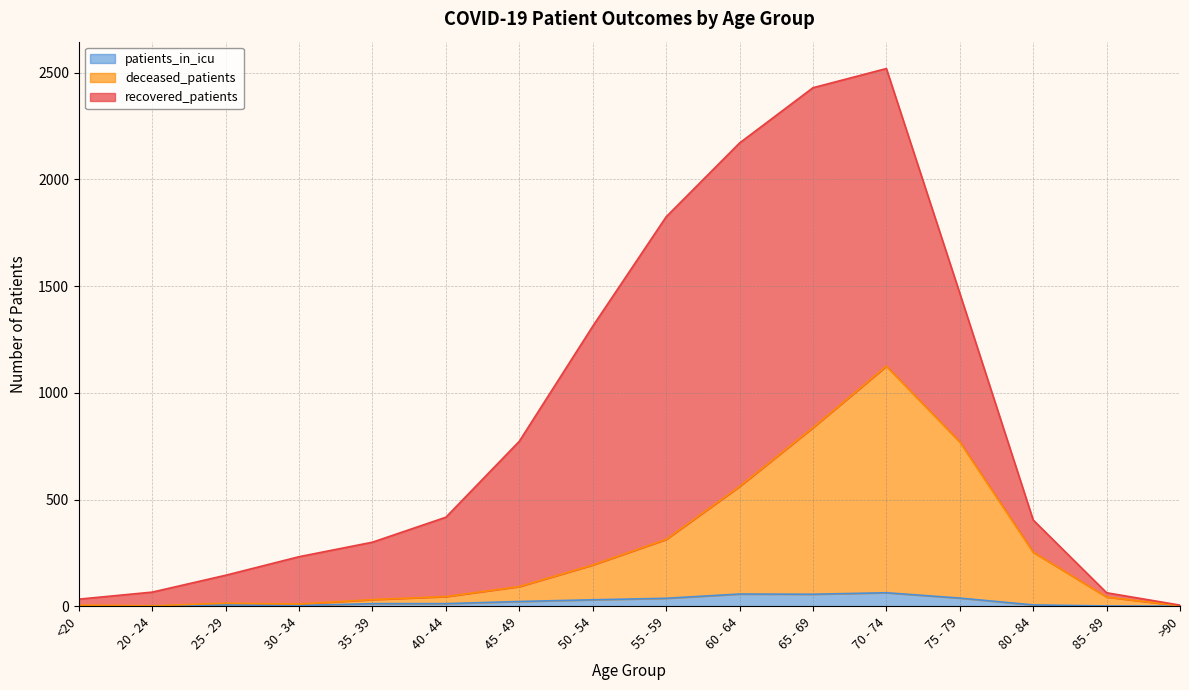

What is the maximum value for patients_in_icu?

63